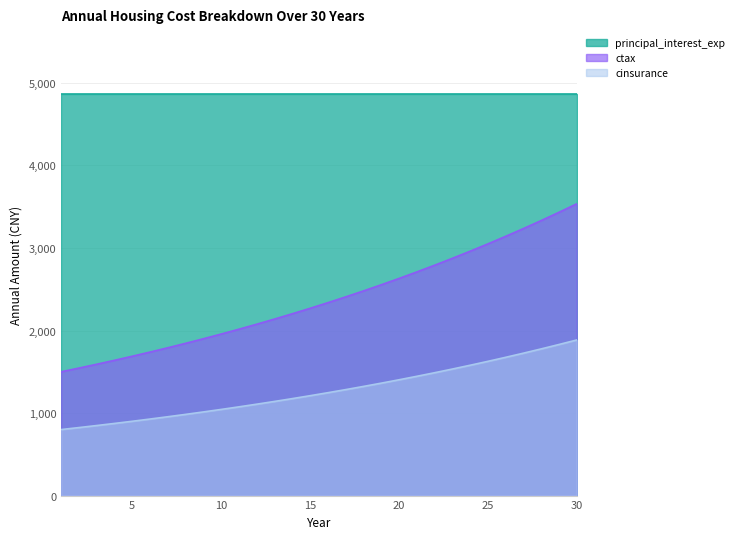

What is the value of the cinsurance point at the 19th from the left?

1361.9